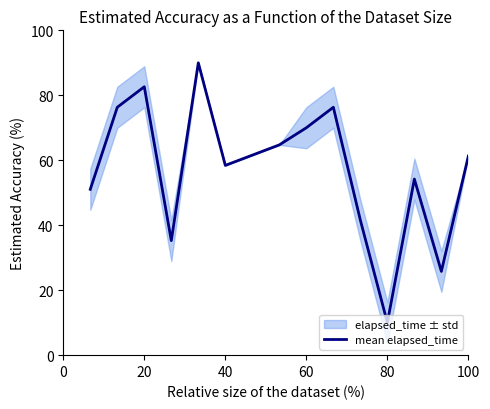

How many series are shown in this chart?

1